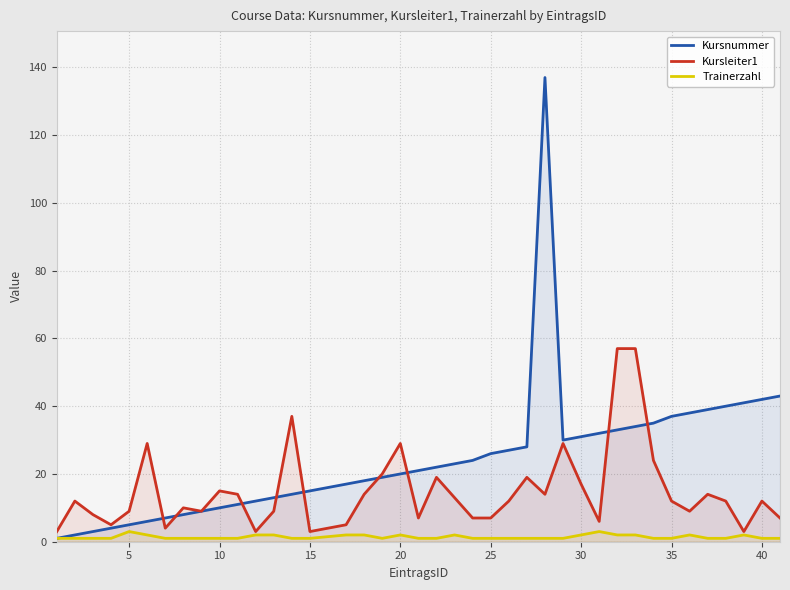

List the series in order of their overall mean, lowest first.

Trainerzahl, Kursleiter1, Kursnummer